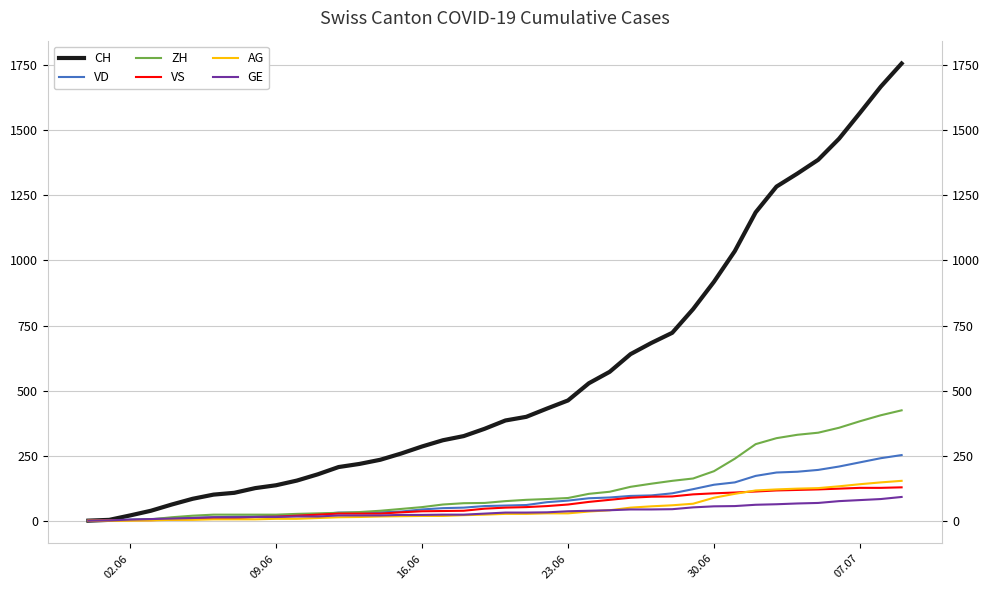

How many data points in VD are above 58?

19